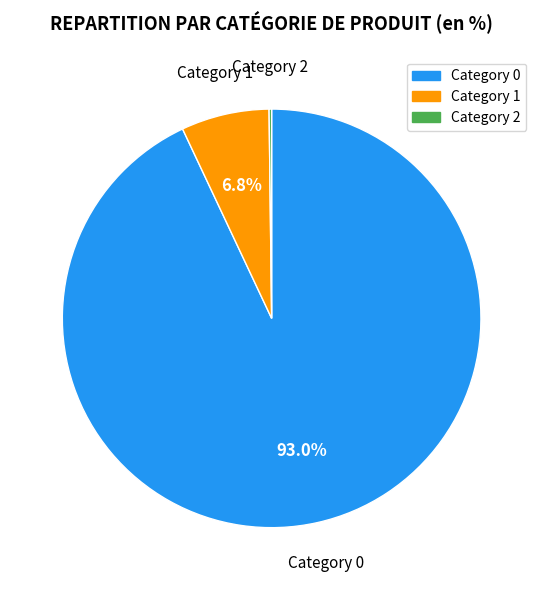

Does any single category account for the majority?

Yes